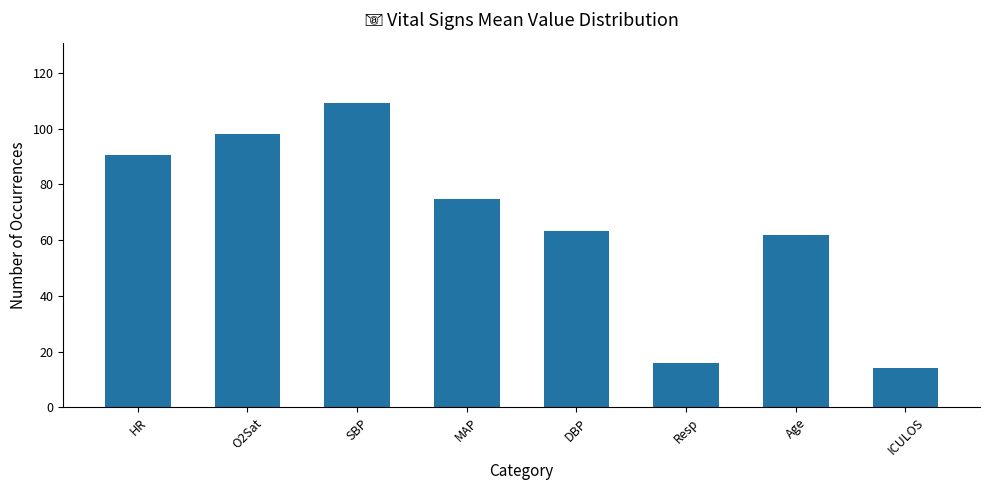

Where does the data first go above 74?

HR